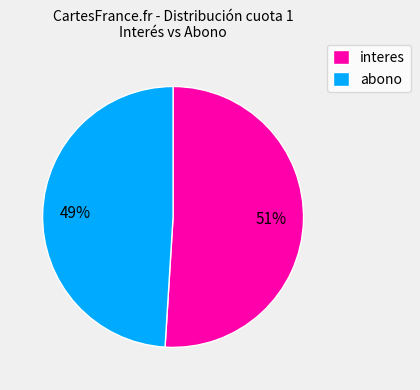

Which has a higher value, abono or interes?

interes